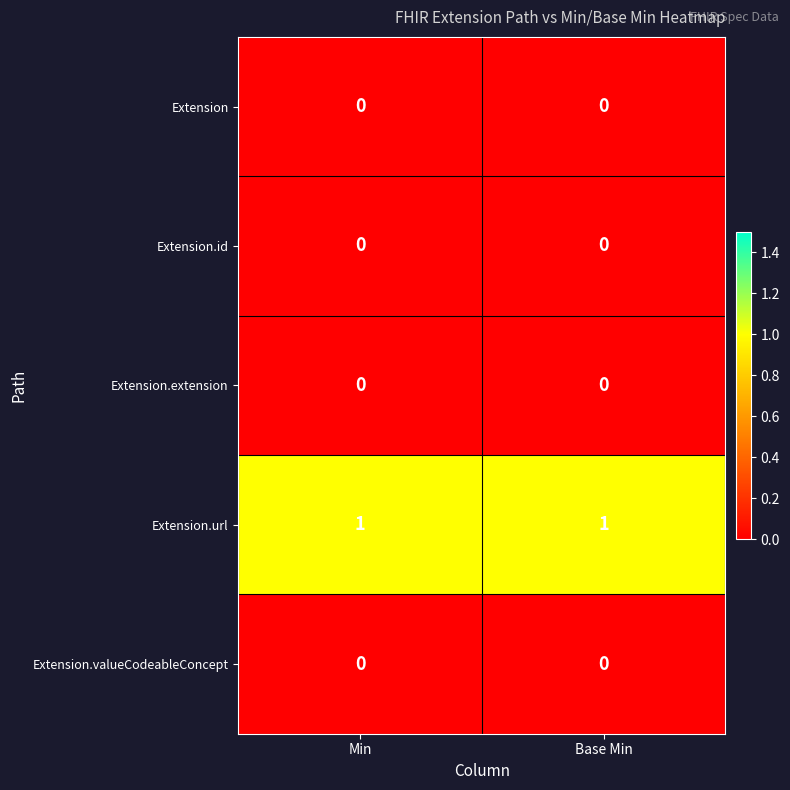

Is it true that Extension.url equals 1 at Min?

True